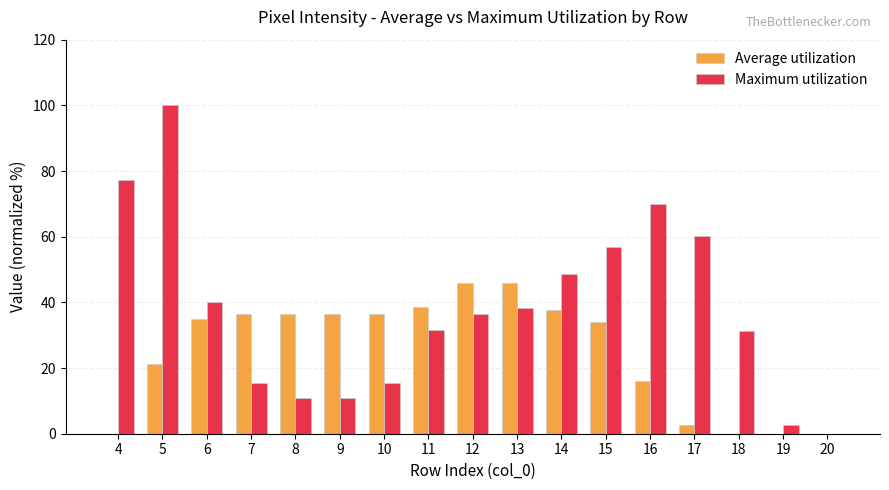

Which series changed the most between 9 and 16?

Maximum utilization